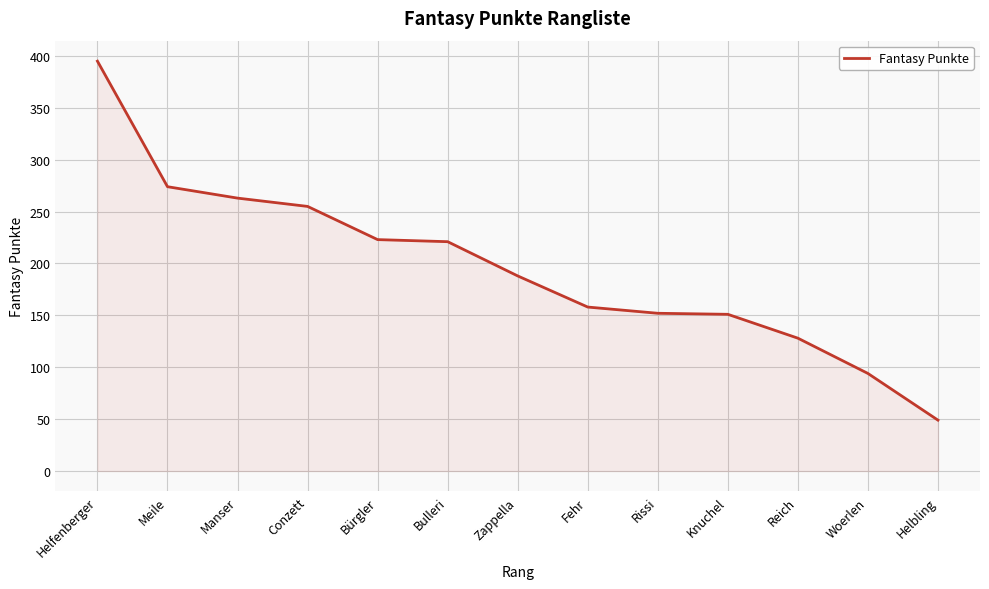

What is the difference between the maximum and minimum values?

346